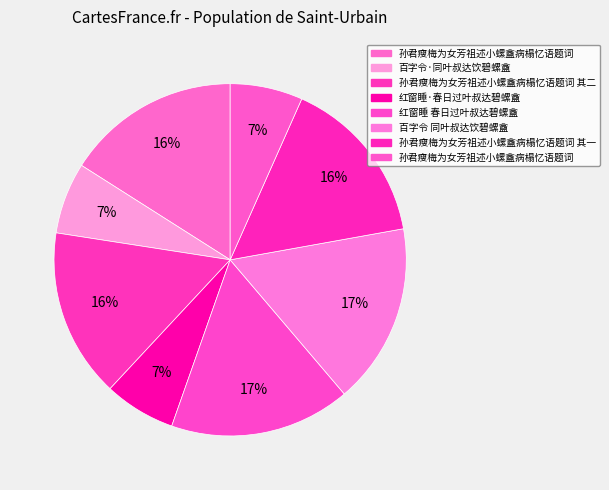

How many slices are in this pie chart?

8